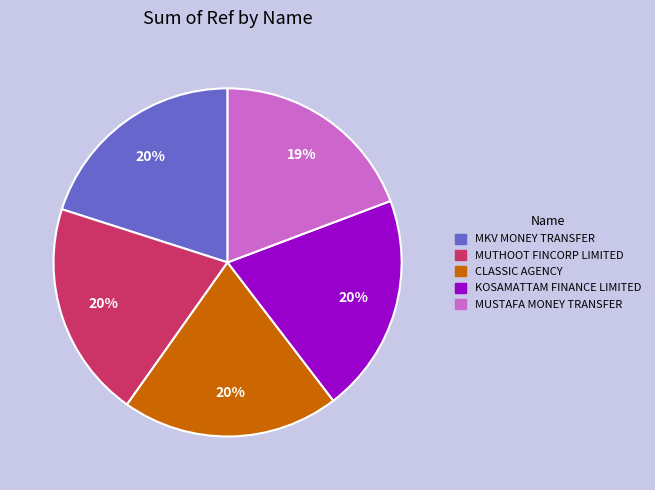

To the nearest percent, what is the difference between the largest and smallest slice percentages?

1%